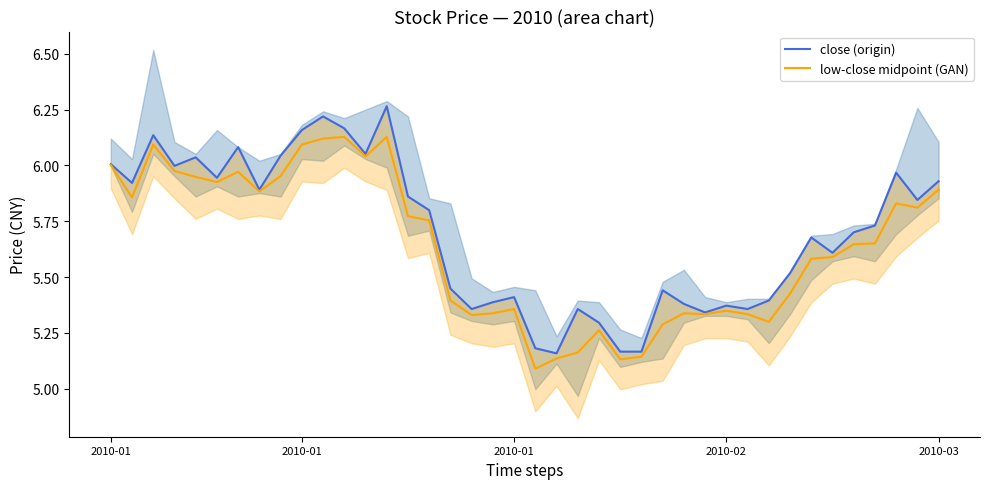

Between 38 and 15, which is larger?

38